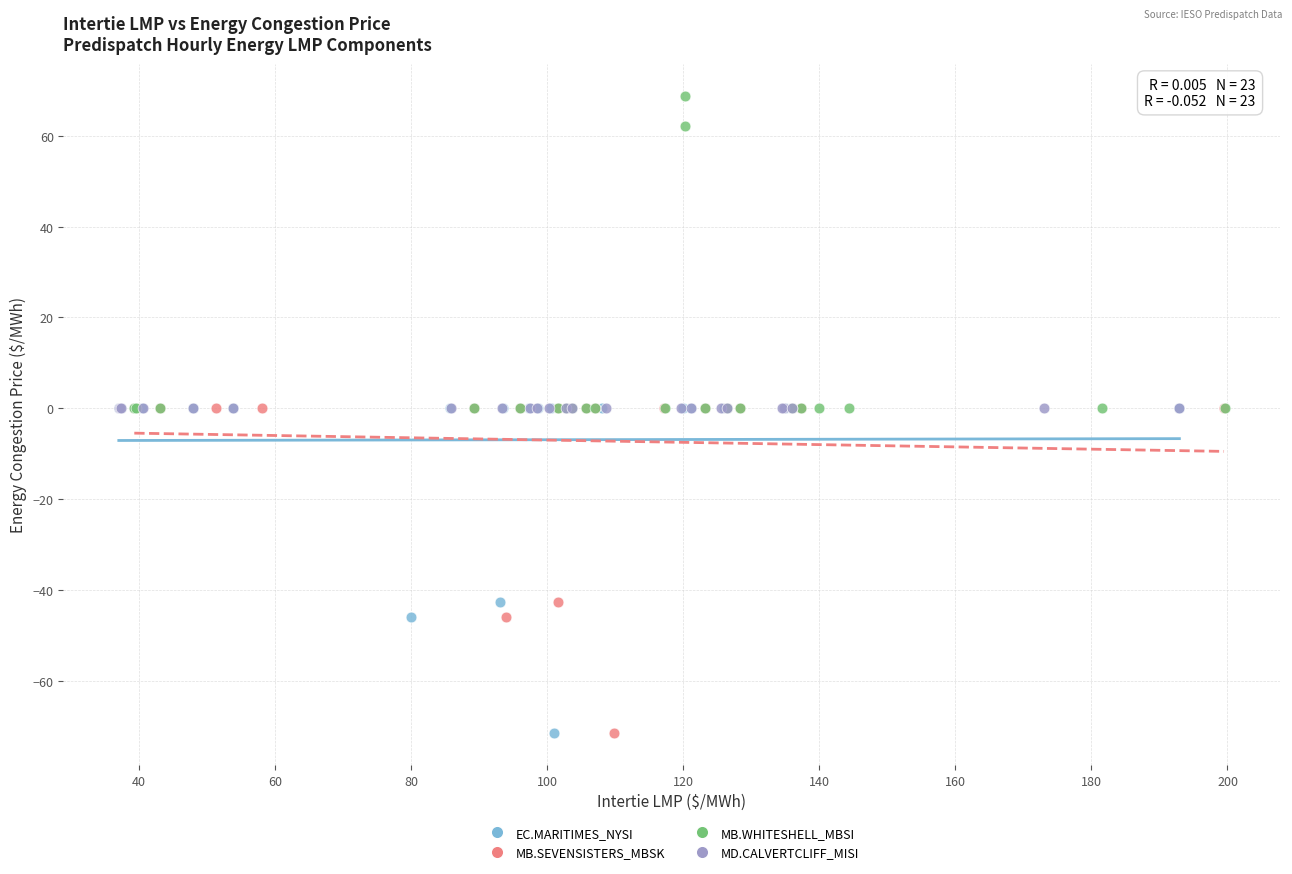

What are all the series names shown in the legend?

EC.MARITIMES_NYSI, MB.SEVENSISTERS_MBSK, MB.WHITESHELL_MBSI, MD.CALVERTCLIFF_MISI